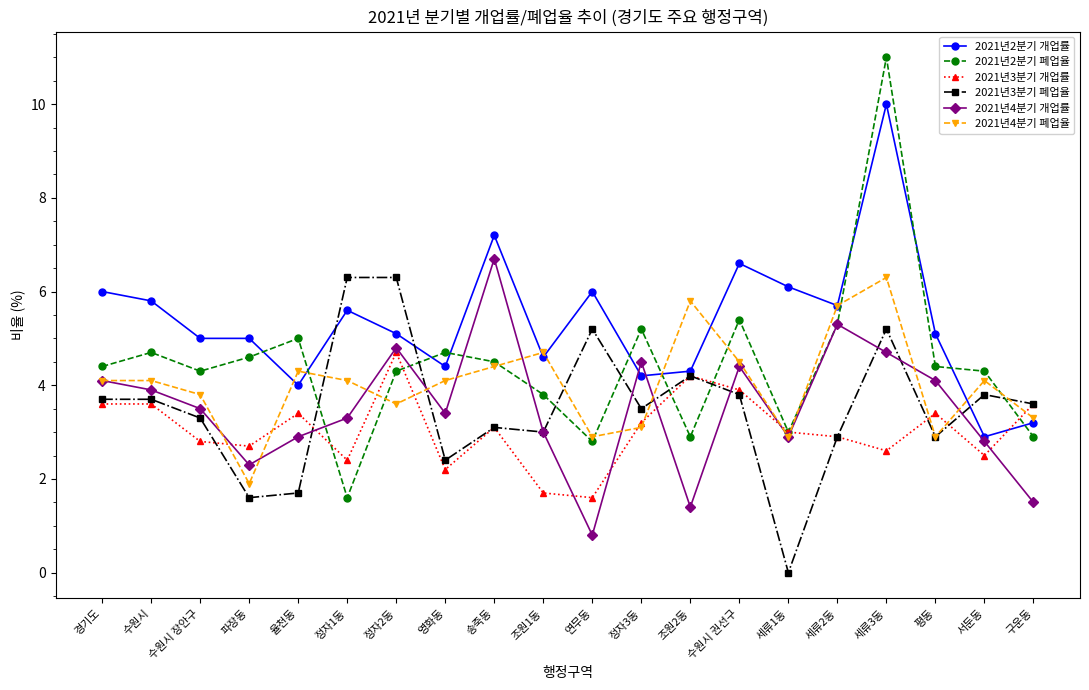

True or false: 2021년3분기 개업률 has a value of 3.1 at 송죽동.

True